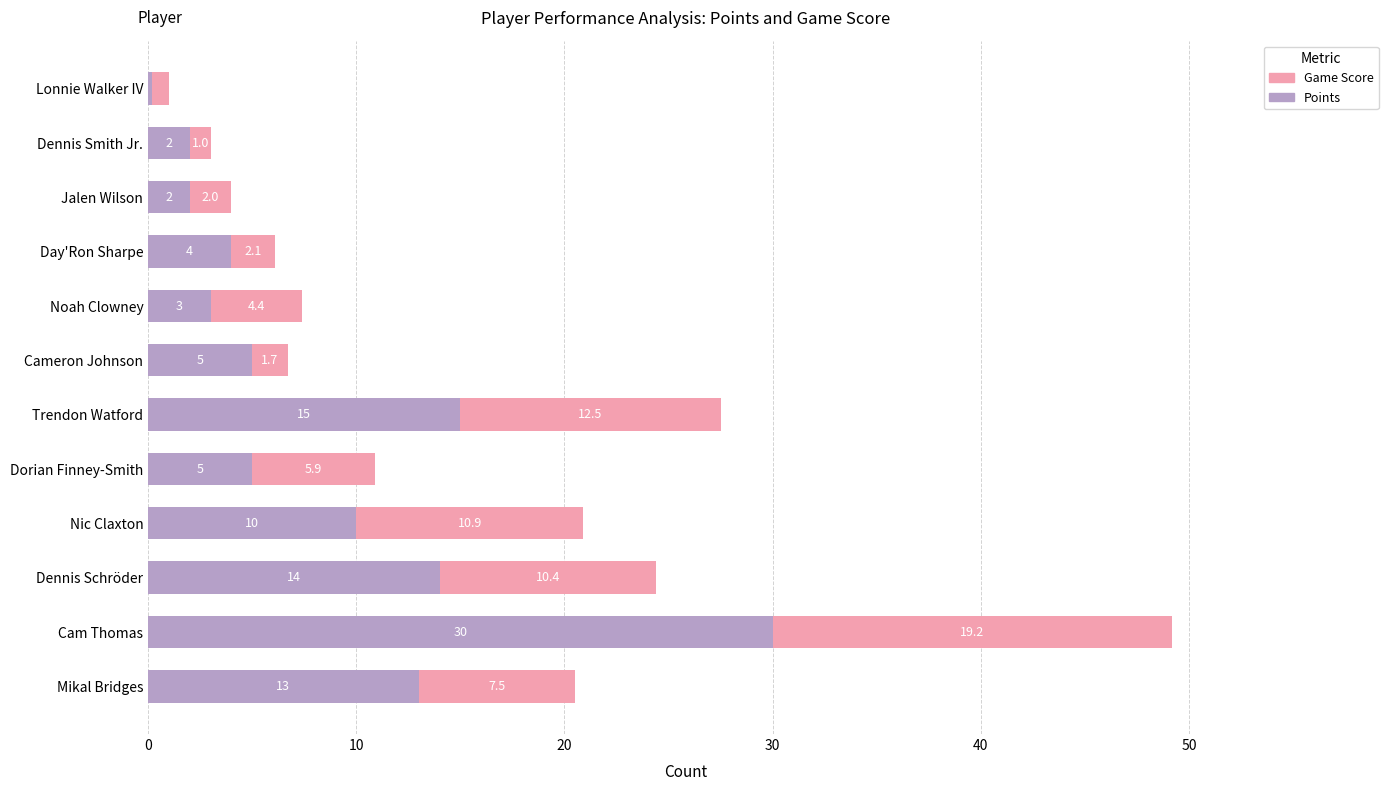

What is the difference between the maximum and minimum values in the Points series?

29.0